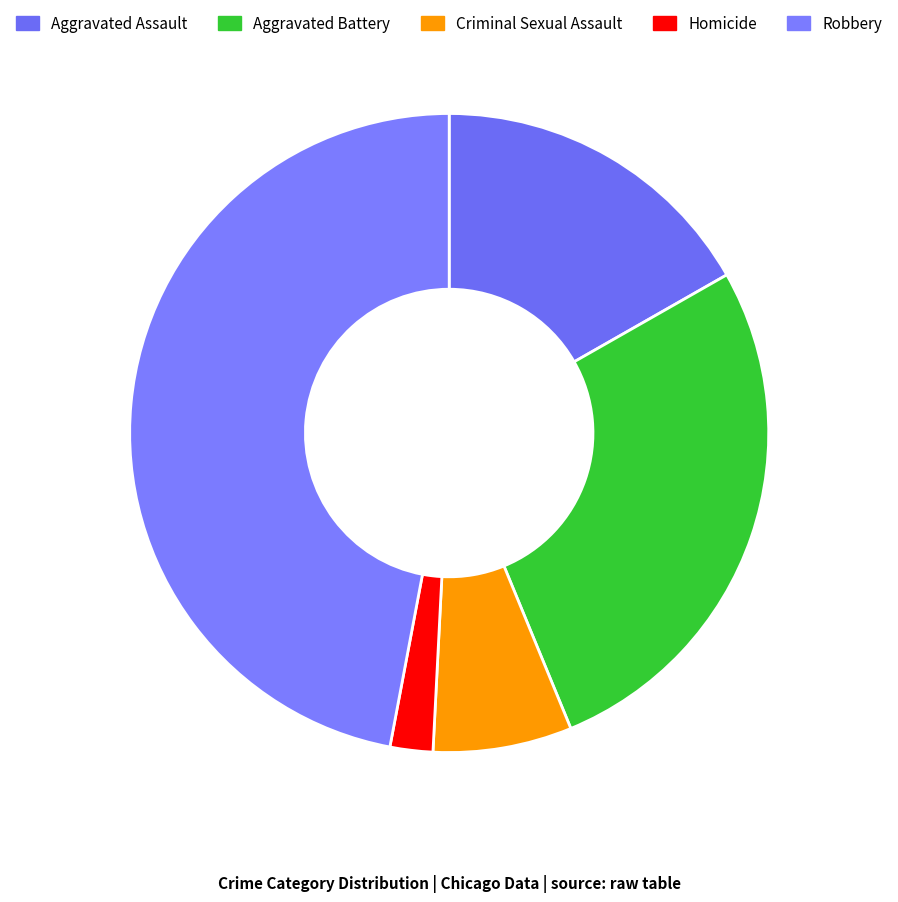

To the nearest percent, what is the difference between the Aggravated Battery and Homicide slice percentages?

25%